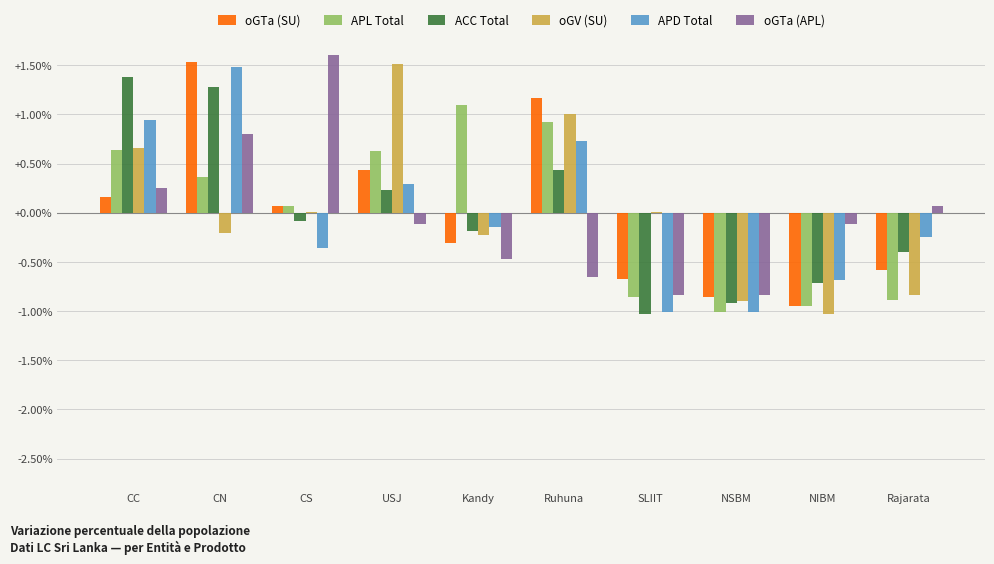

How many values in the APL Total series exceed 0?

6